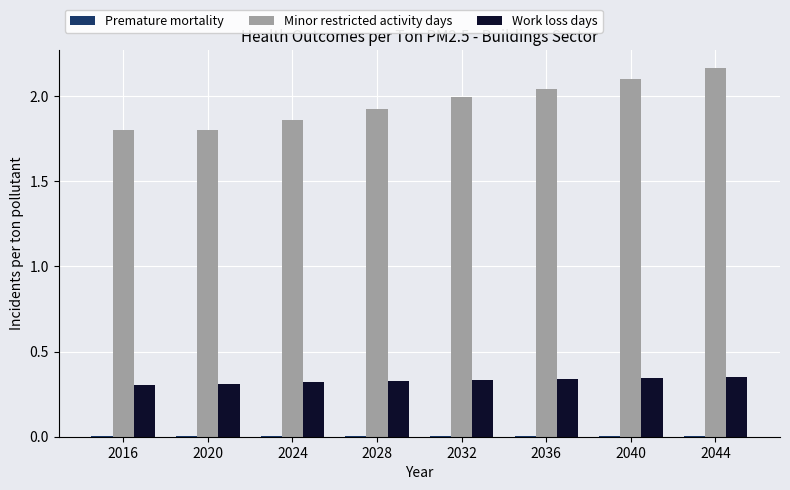

What is the difference between the Minor restricted activity days values at 2016 and 2028?

0.1